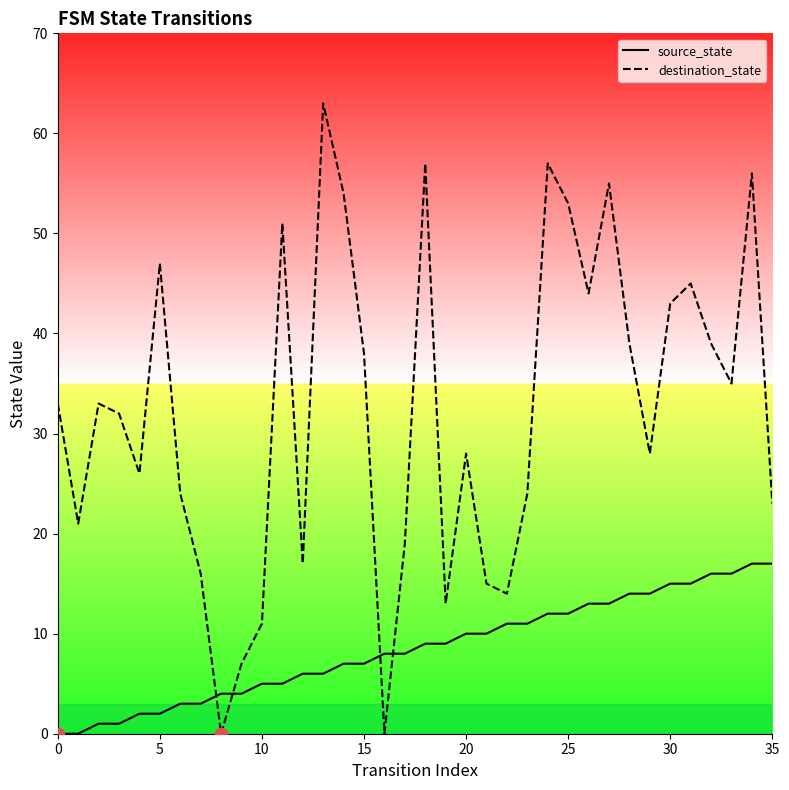

At how many categories does at least one series exceed 61?

1